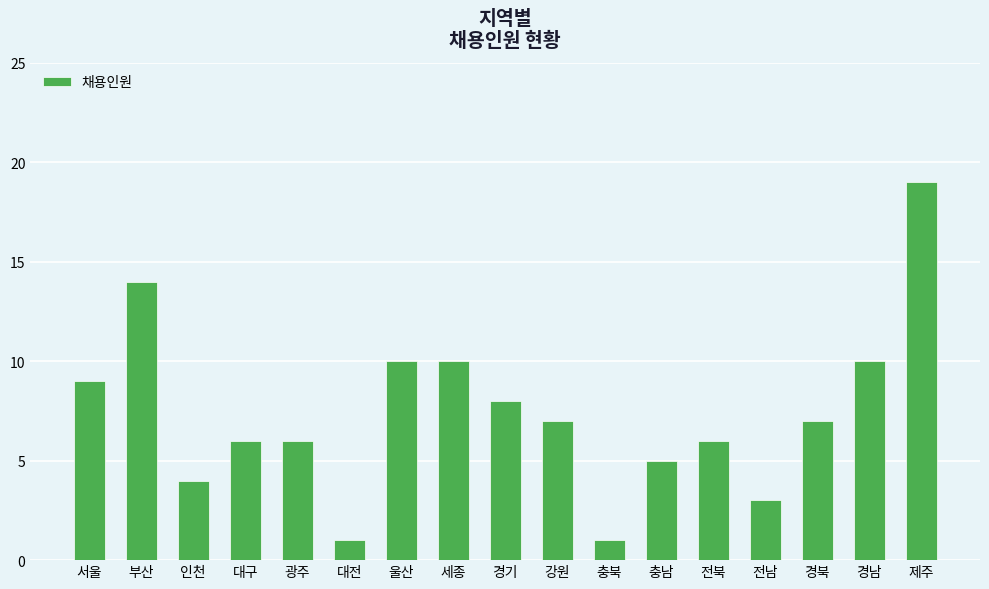

Reading right to left, list all the values displayed in this chart.

제주=19	경남=10	경북=7	전남=3	전북=6	충남=5	충북=1	강원=7	경기=8	세종=10	울산=10	대전=1	광주=6	대구=6	인천=4	부산=14	서울=9